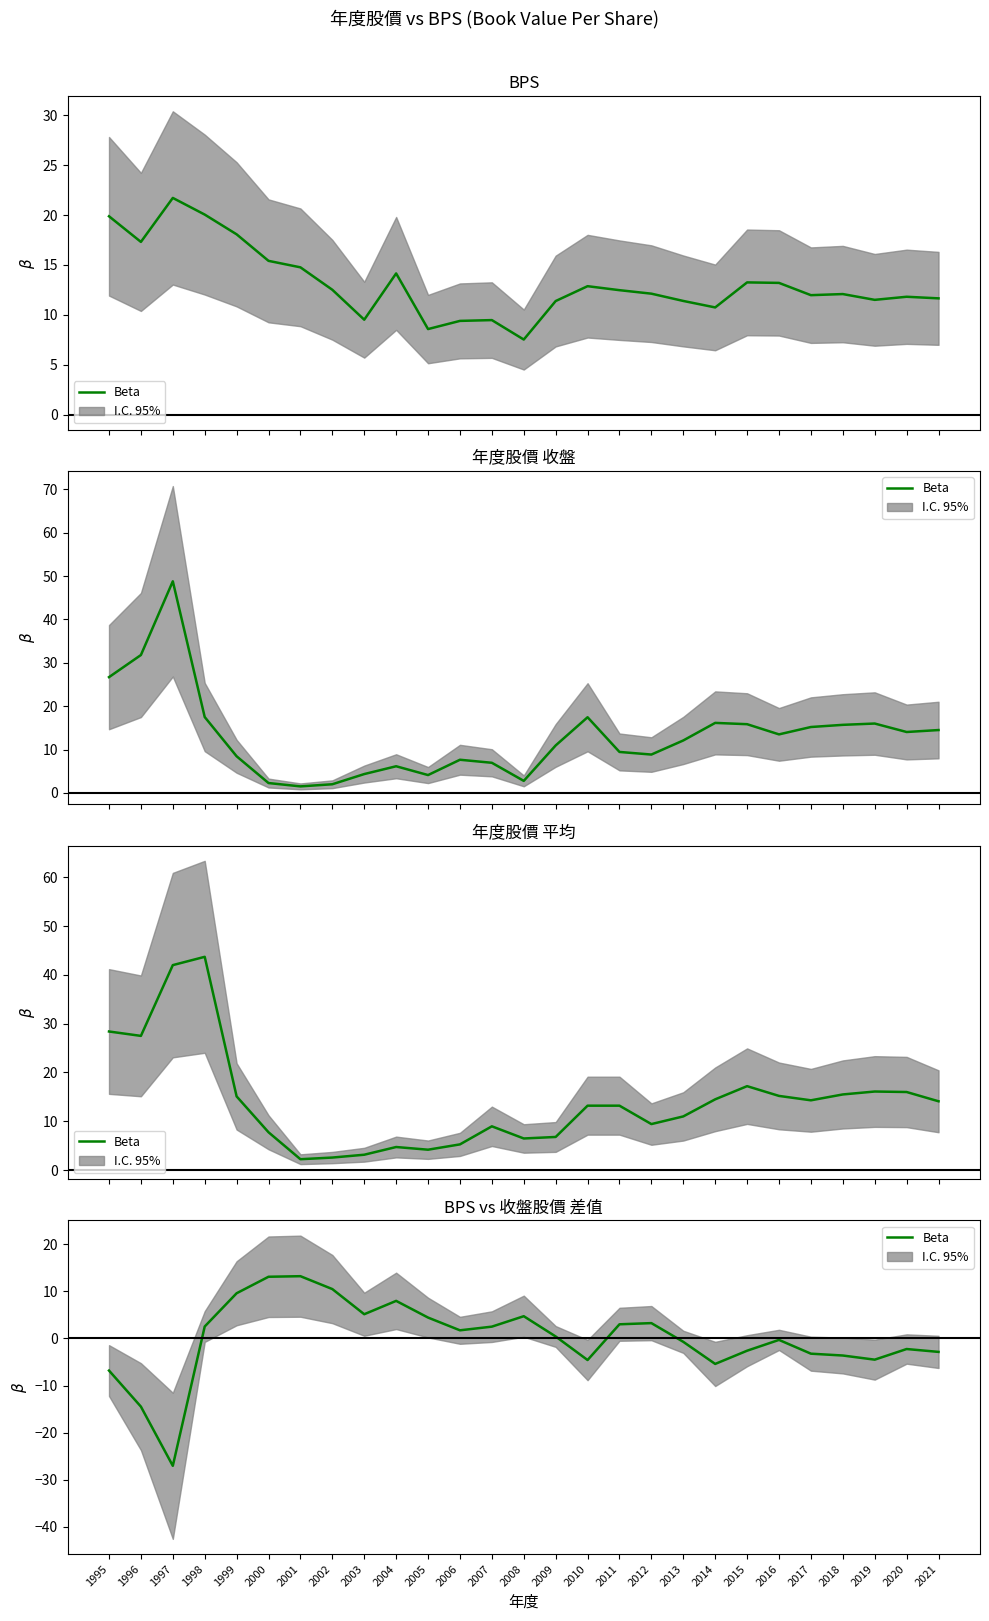

What is the difference between the values at 2018 and 2003?

8.8